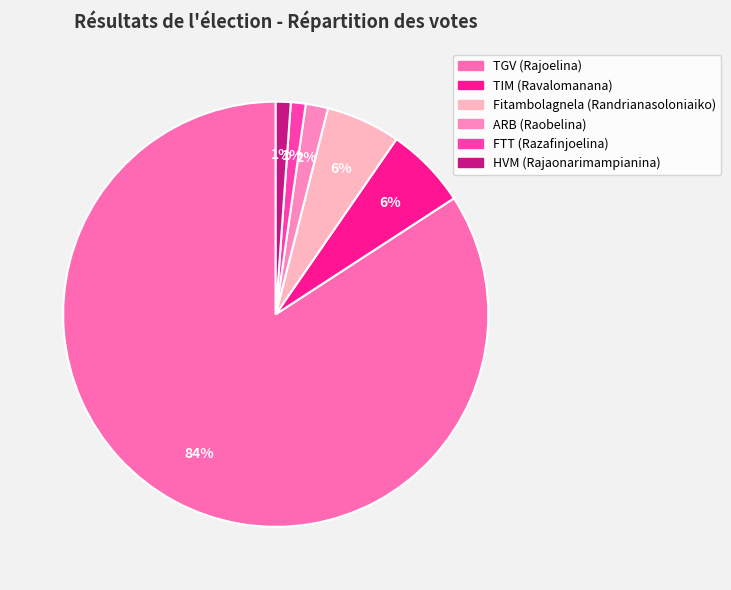

What is the total percentage of HVM (Rajaonarimampianina) and TGV (Rajoelina)?

85.3%